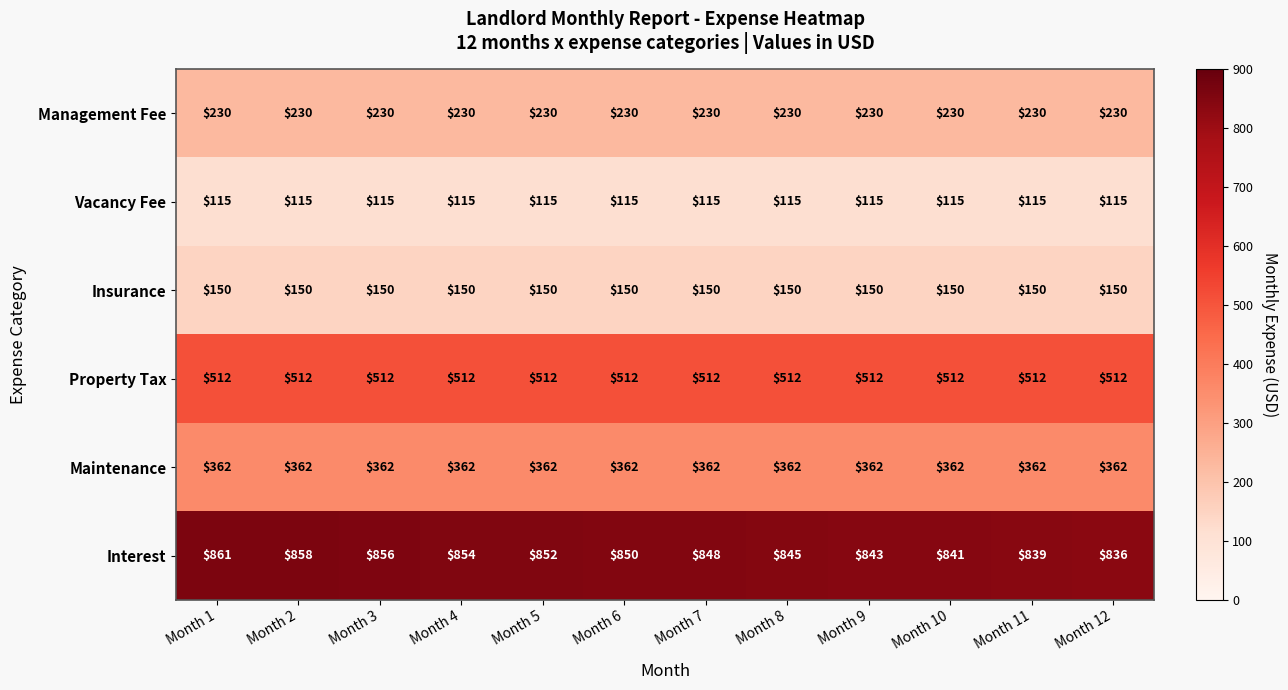

The value of Management Fee at Month 6 is 88. True or false?

False